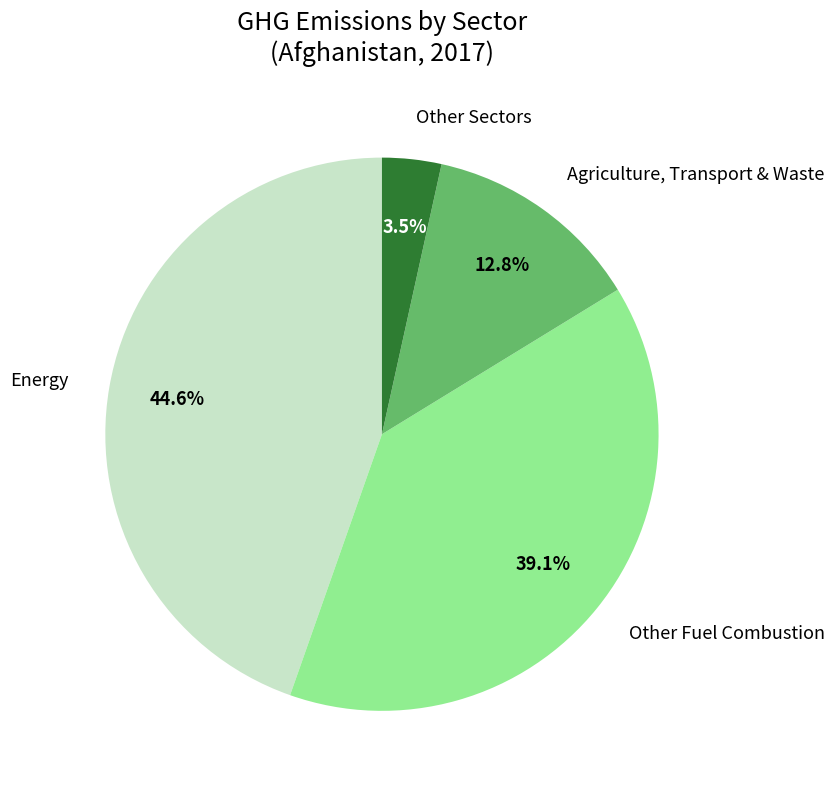

Which slice is the smallest?

Other Sectors